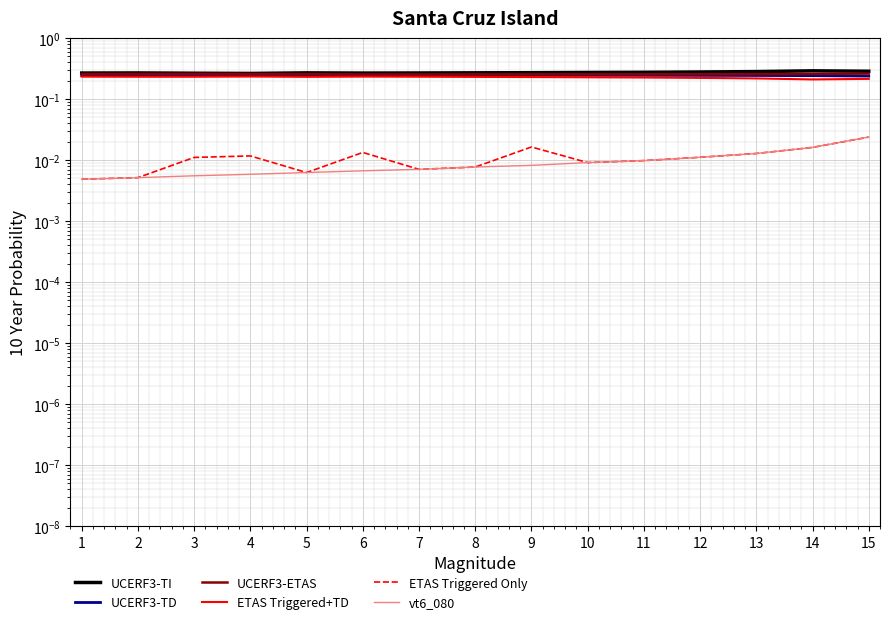

At how many categories does at least one series exceed 0?

15